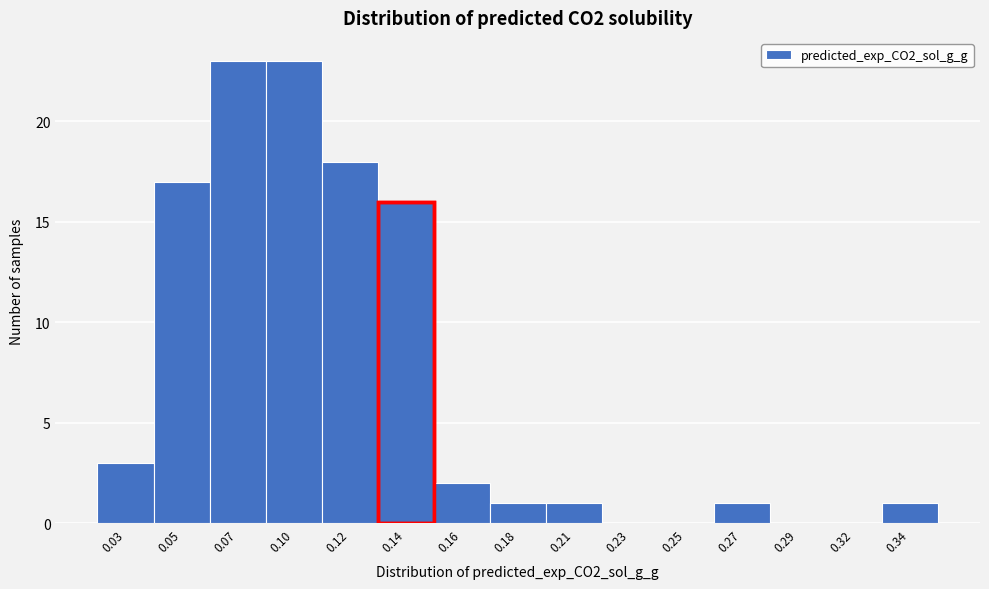

Reading right to left, extract all data points from this chart.

0.34=1	0.32=0	0.29=0	0.27=1	0.25=0	0.23=0	0.21=1	0.18=1	0.16=2	0.14=16	0.12=18	0.10=23	0.07=23	0.05=17	0.03=3